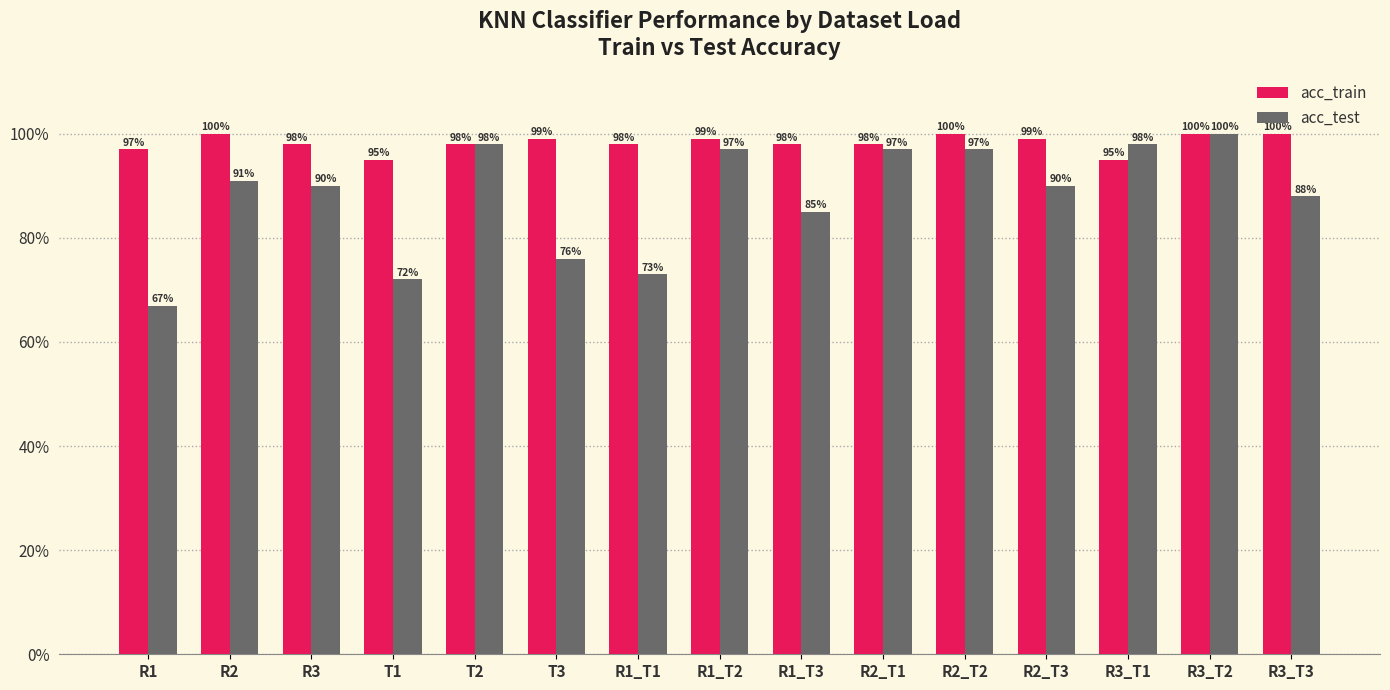

Which series changed the most between R1 and R2?

acc_test